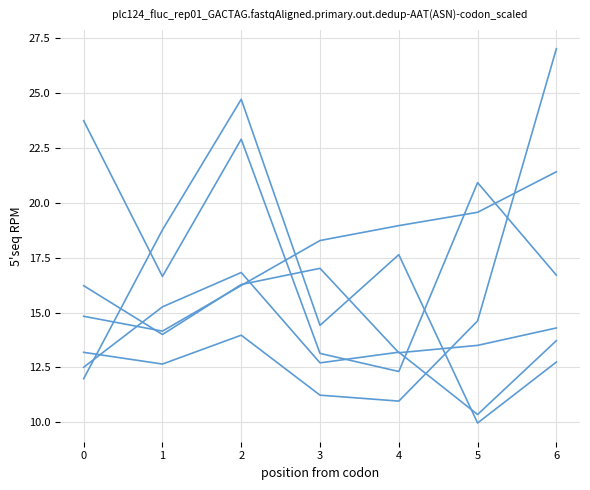

Reading left to right, list all the values displayed in this chart.

0: 13.2	12.7	14.0	11.2	11.0	14.6	27.0
1: 16.2	14.0	16.3	17.0	13.2	13.5	14.3
2: 14.8	14.2	16.2	18.3	19.0	19.6	21.4
3: 23.7	16.6	22.9	13.1	12.3	20.9	16.7
4: 12.5	15.3	16.8	12.7	13.2	10.4	13.7
5: 12.0	18.8	24.7	14.4	17.6	10.0	12.7